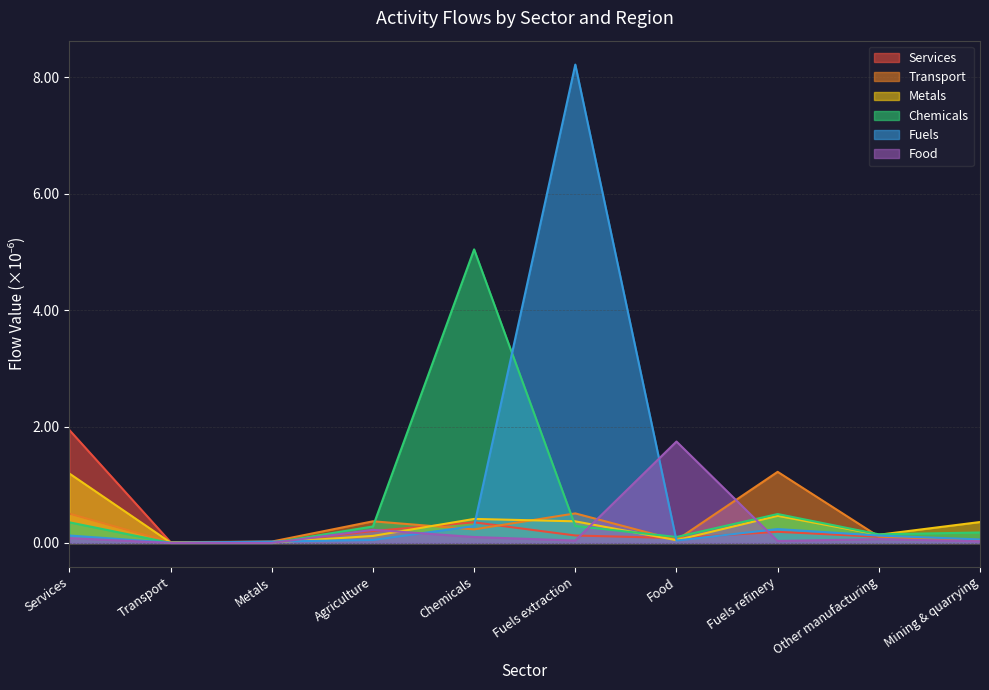

After their last crossing, which series has the higher values: Services or Chemicals?

Chemicals